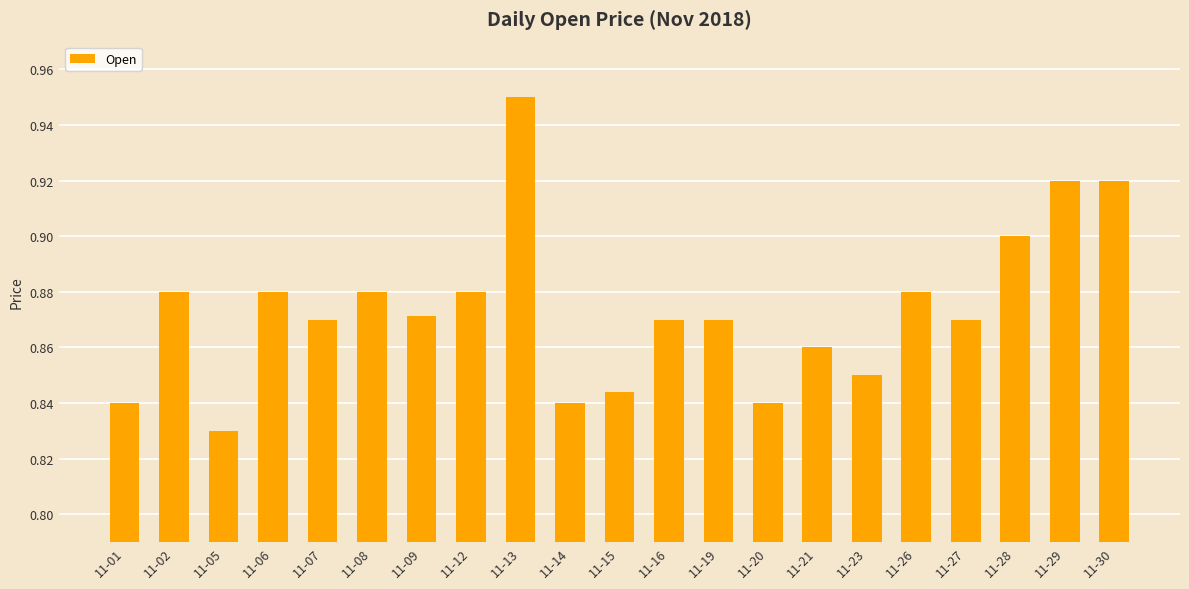

The value at 11-12 is 0.9. True or false?

True